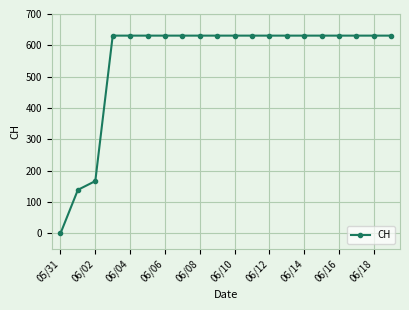

What is the value of the 20th point from the left?

631